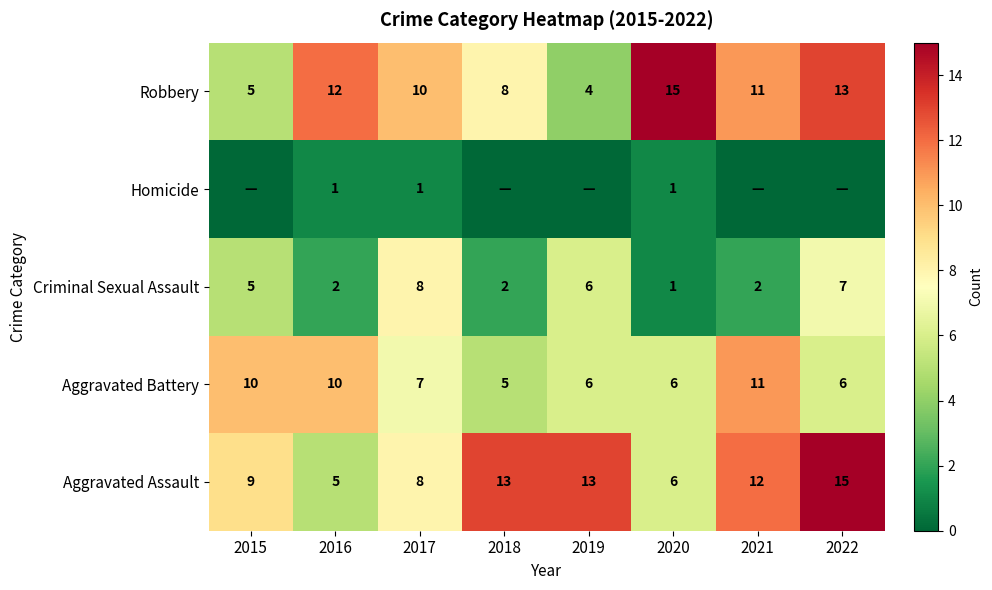

The value of Aggravated Assault at 2022 is 4. True or false?

False